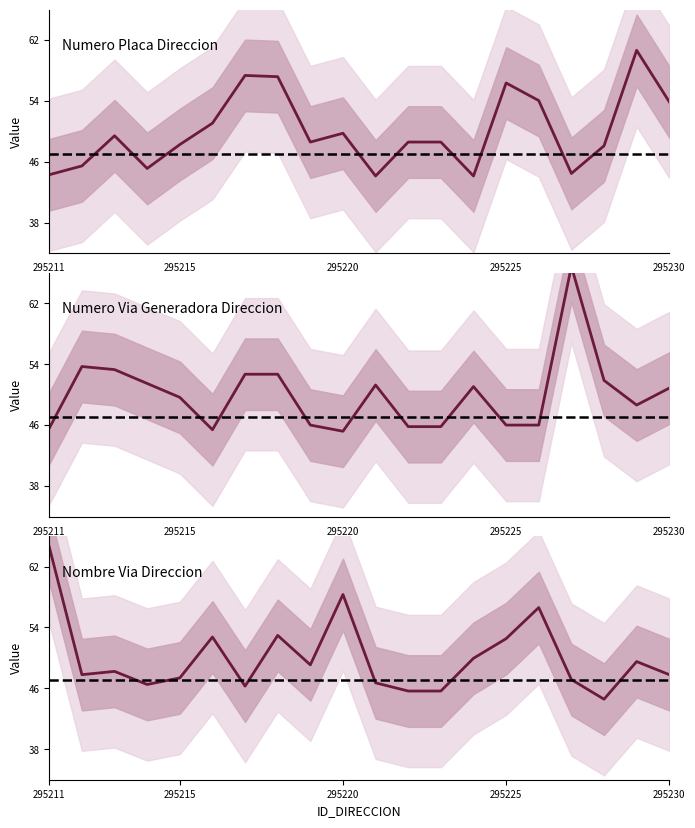

At which category does NOMBRE_VIA_DIRECCION reach its first local peak?

295213